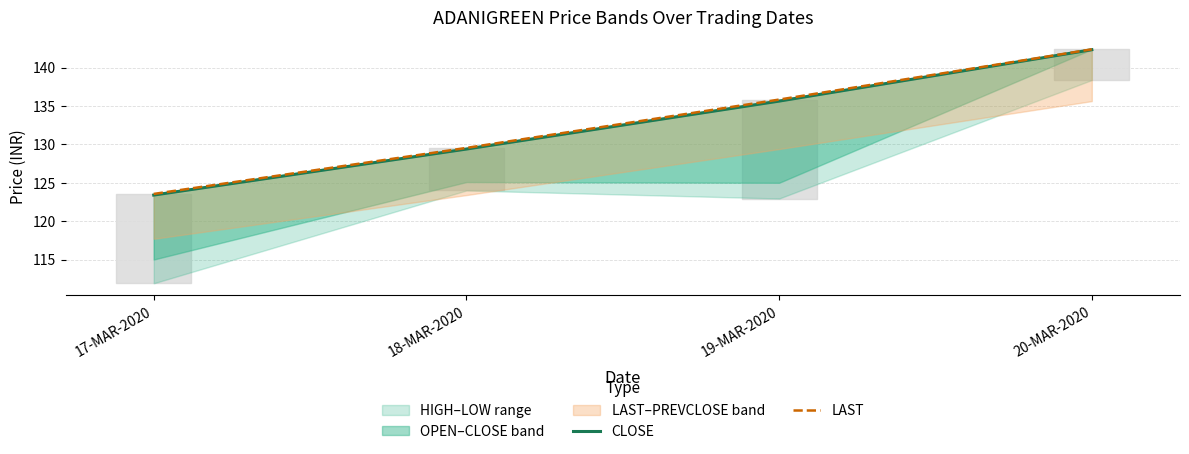

Rank the series by their maximum value, from lowest to highest.

CLOSE, LAST